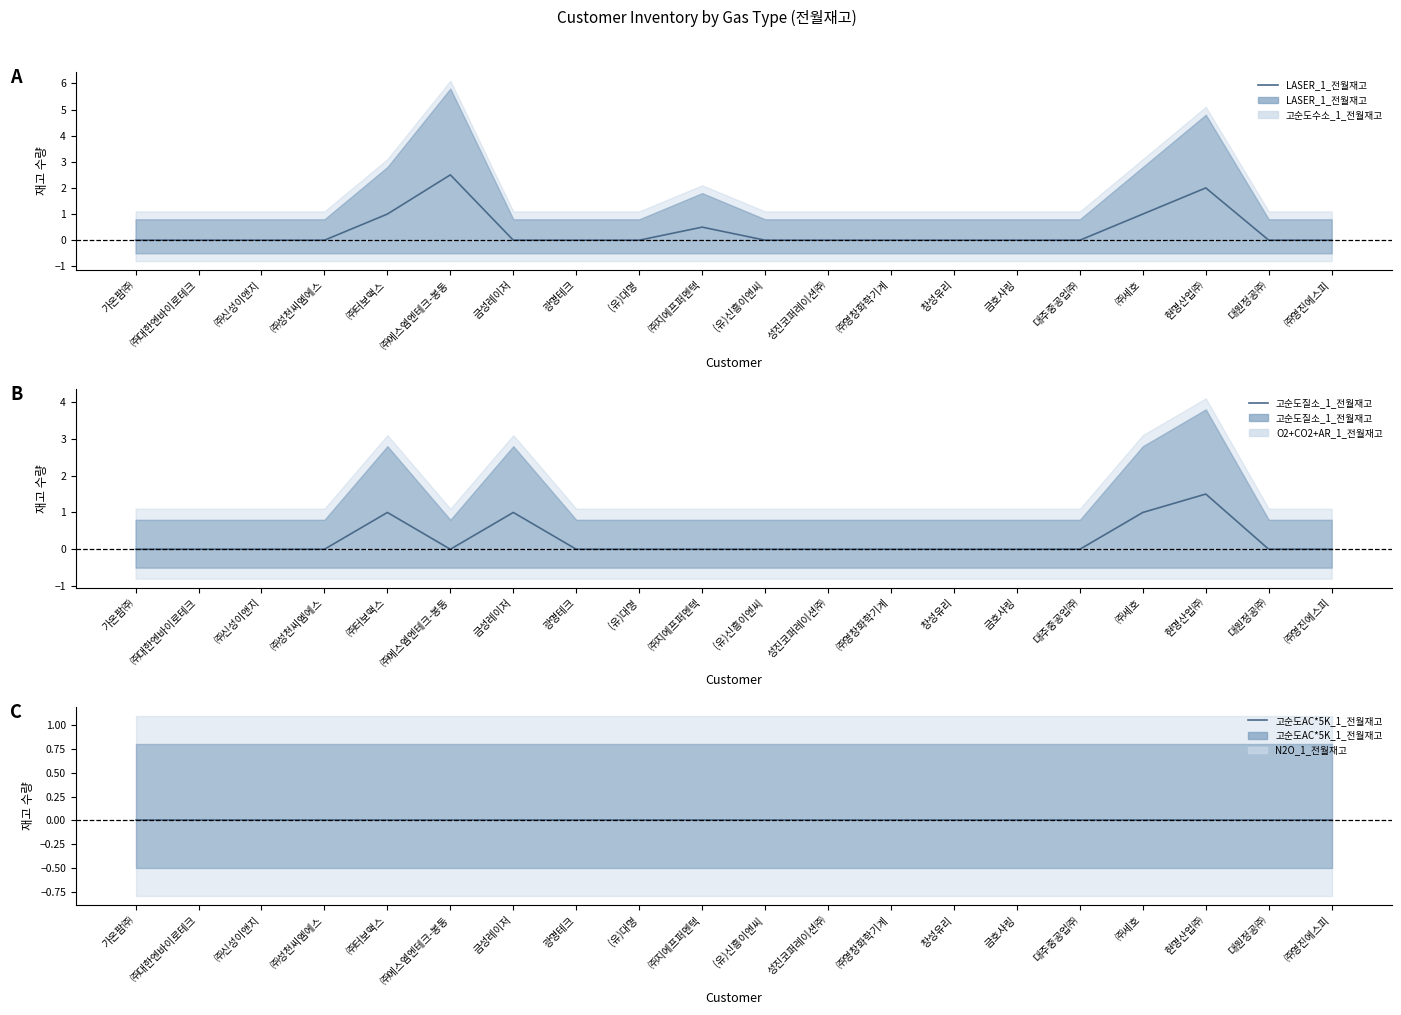

True or false: 고순도질소_1_전월재고 has more than 0 points higher than both neighbors.

True